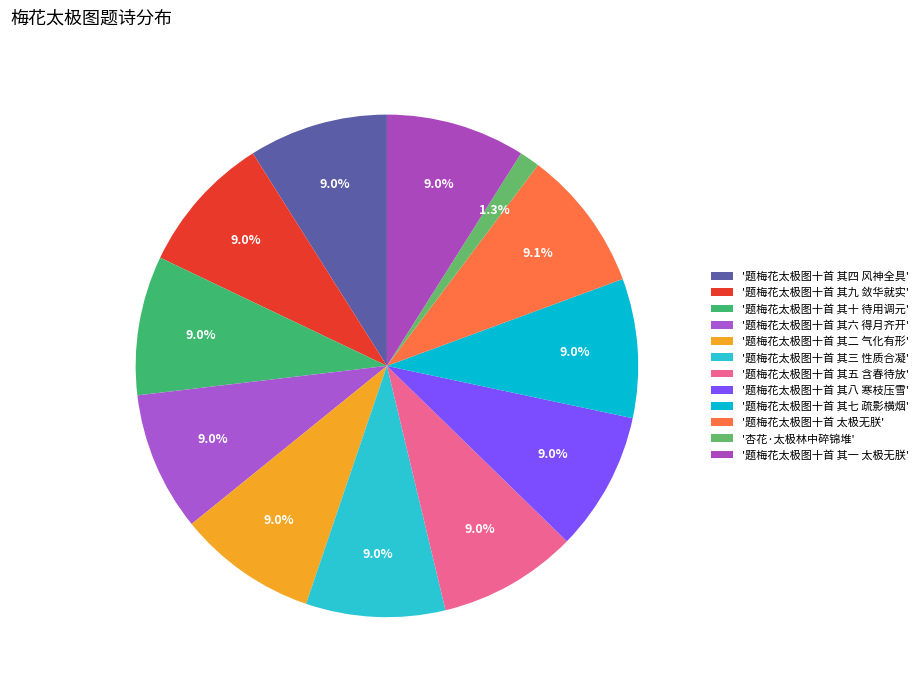

Which category has the smallest portion of the pie?

'杏花·太极林中碎锦堆'